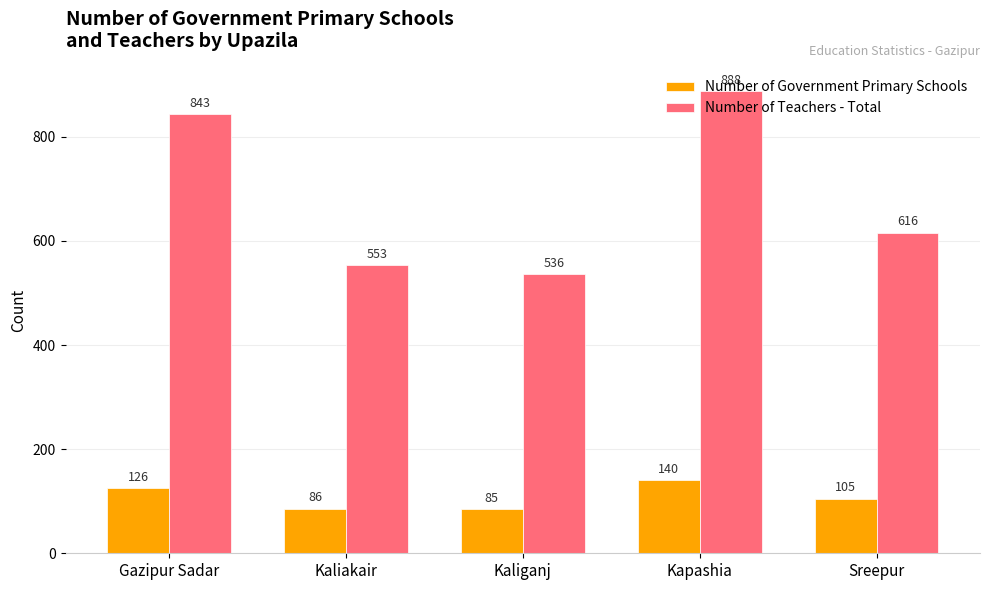

What is the difference between the highest and lowest values at Sreepur?

511